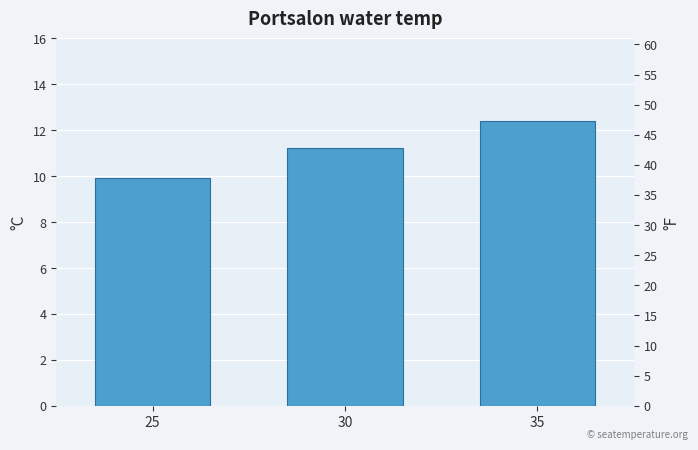

What is the difference between the maximum and minimum values?

2.5